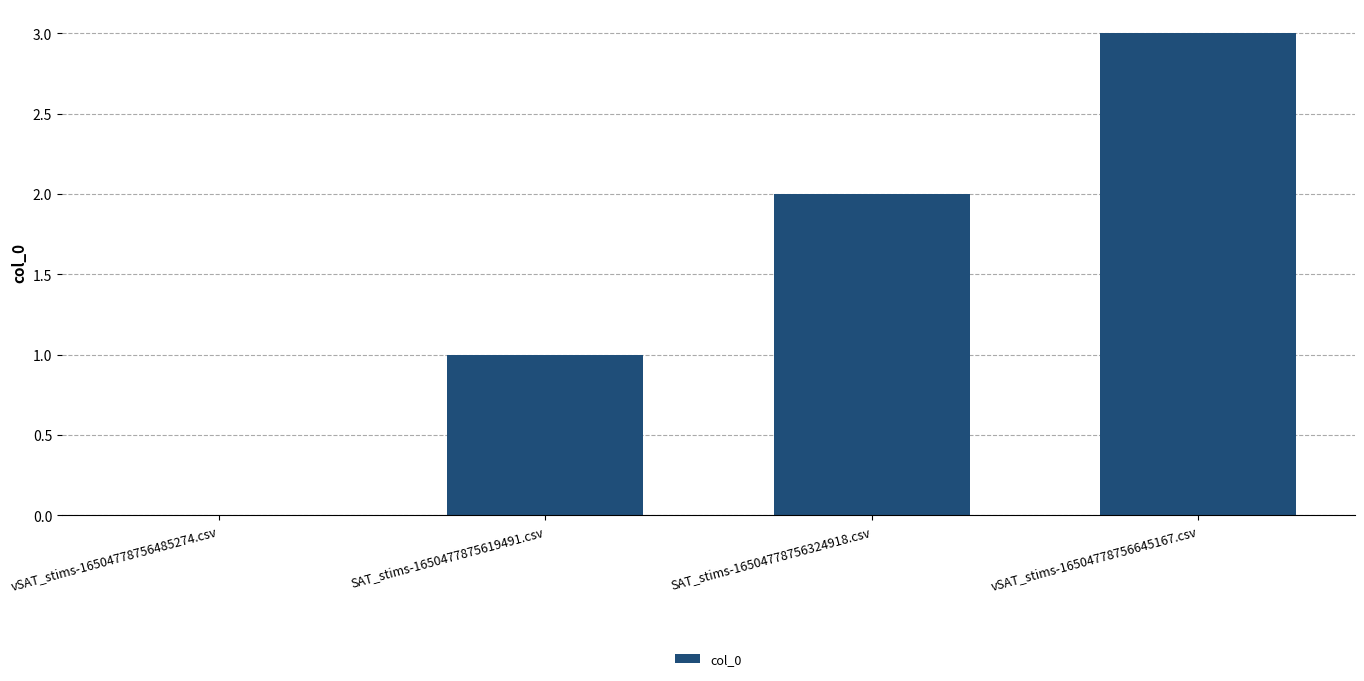

What is the difference between the values at vSAT_stims-16504778756485274.csv and vSAT_stims-16504778756645167.csv?

3